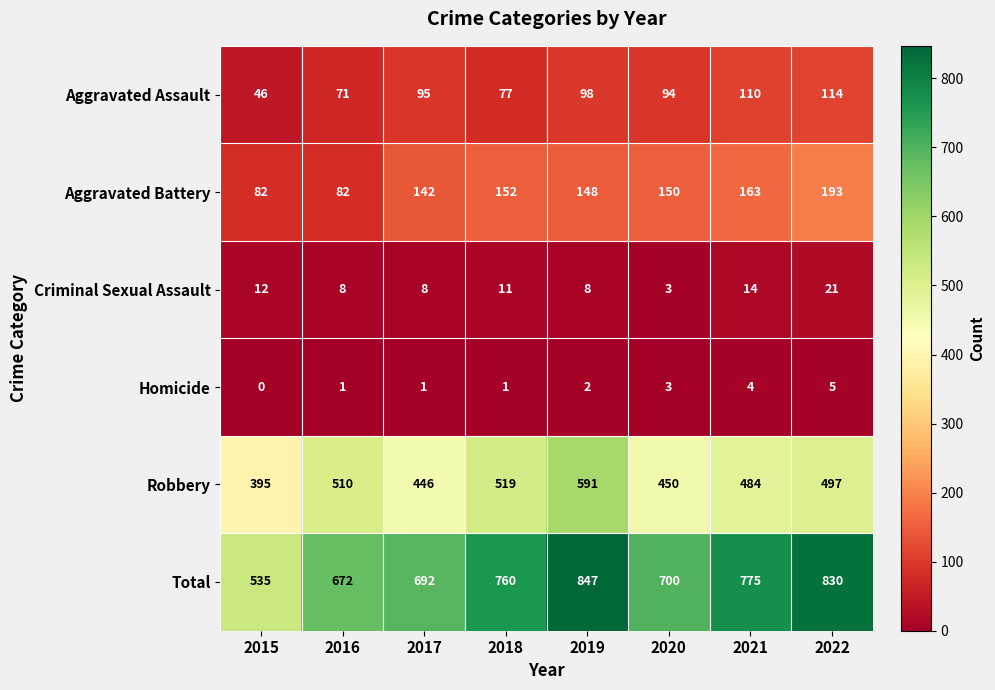

List the series in order of their peak value, lowest first.

Homicide, Criminal Sexual Assault, Aggravated Assault, Aggravated Battery, Robbery, Total